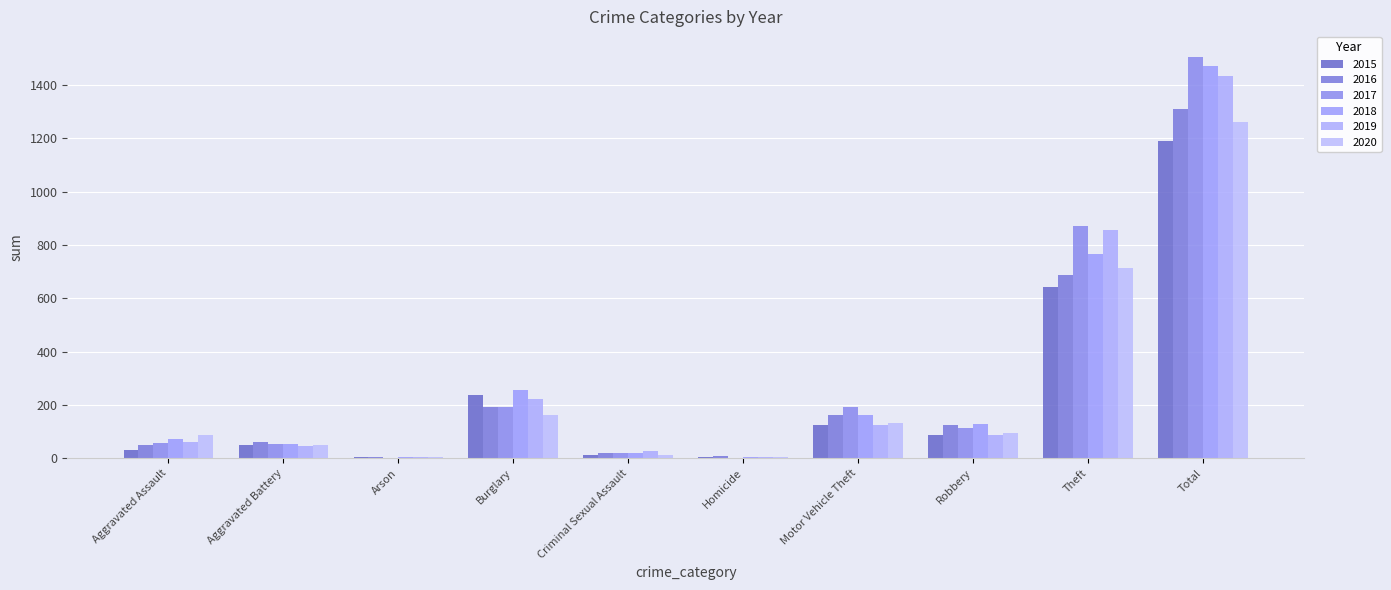

How many categories are shown in the chart?

10